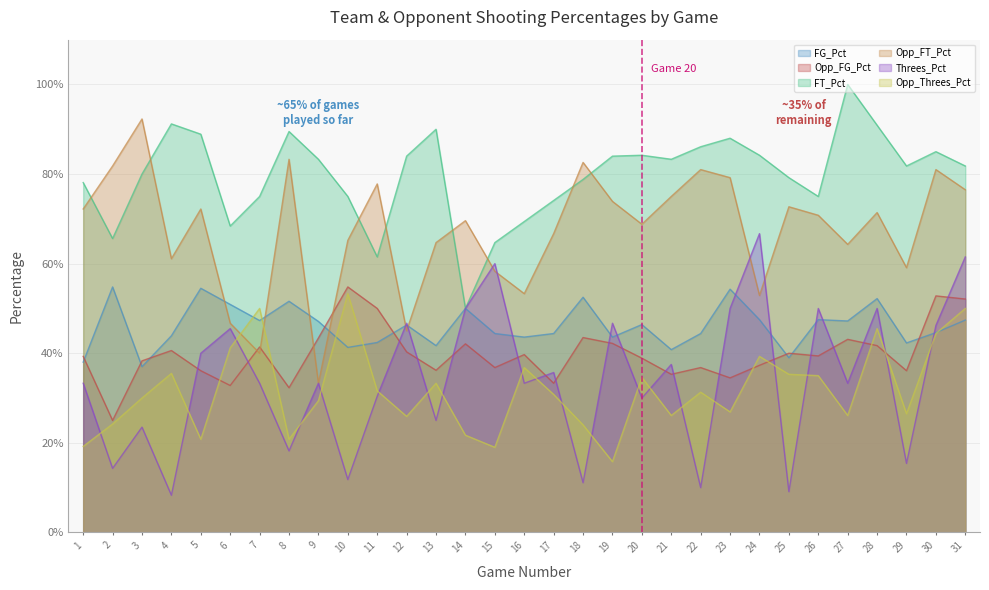

At how many categories does at least one series exceed 0?

31